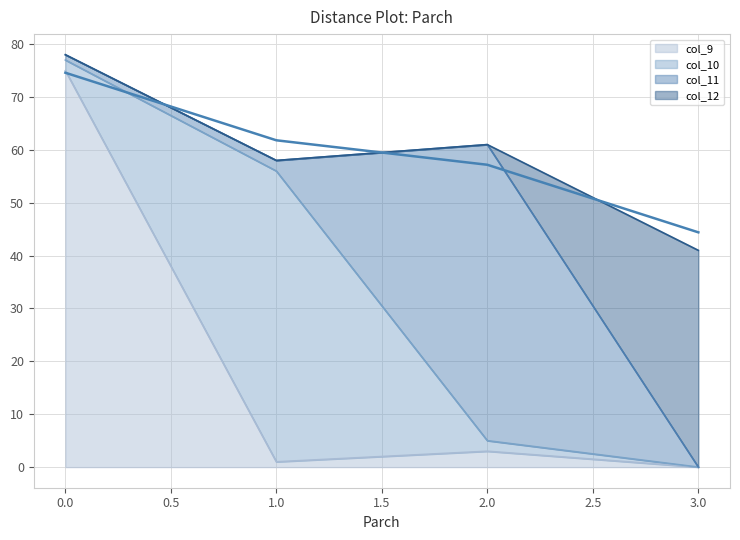

Does the chart display data point markers on the line(s)?

No